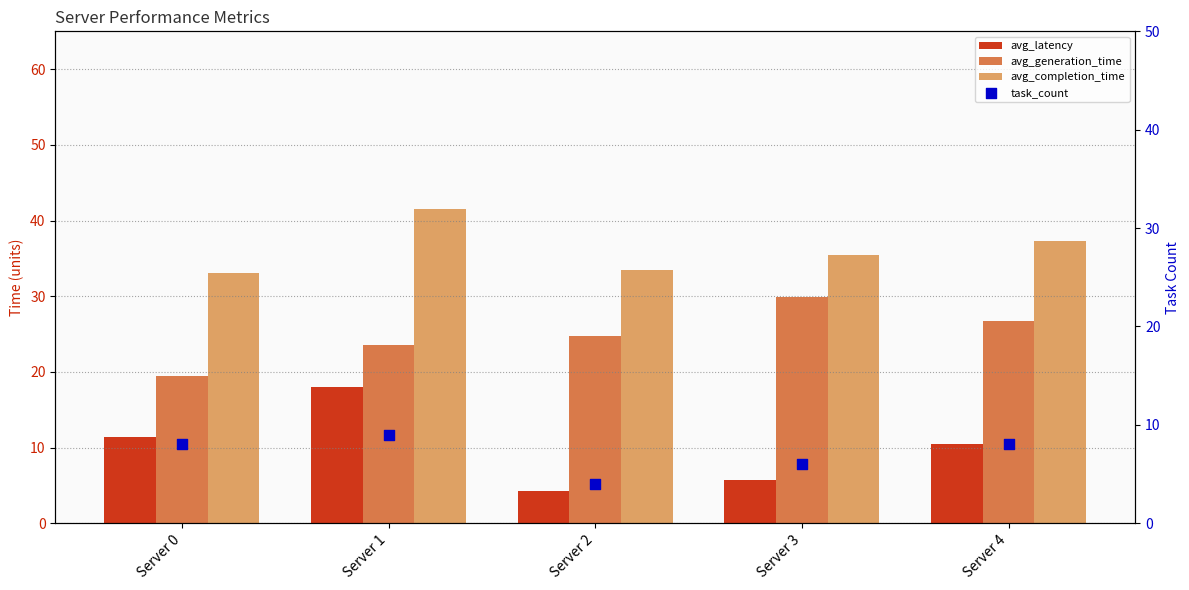

Which series has the widest spread of Y values?

avg_latency